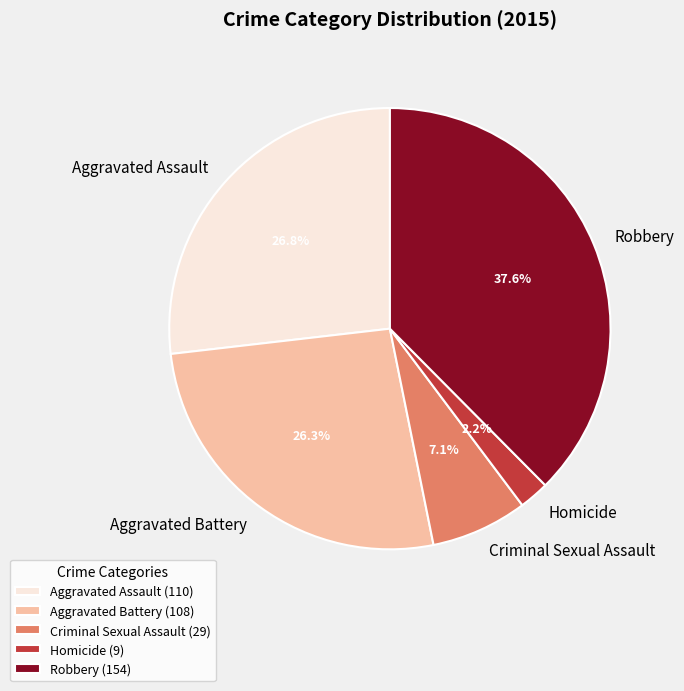

To the nearest percent, what is the difference between the Robbery and Aggravated Assault slice percentages?

11%